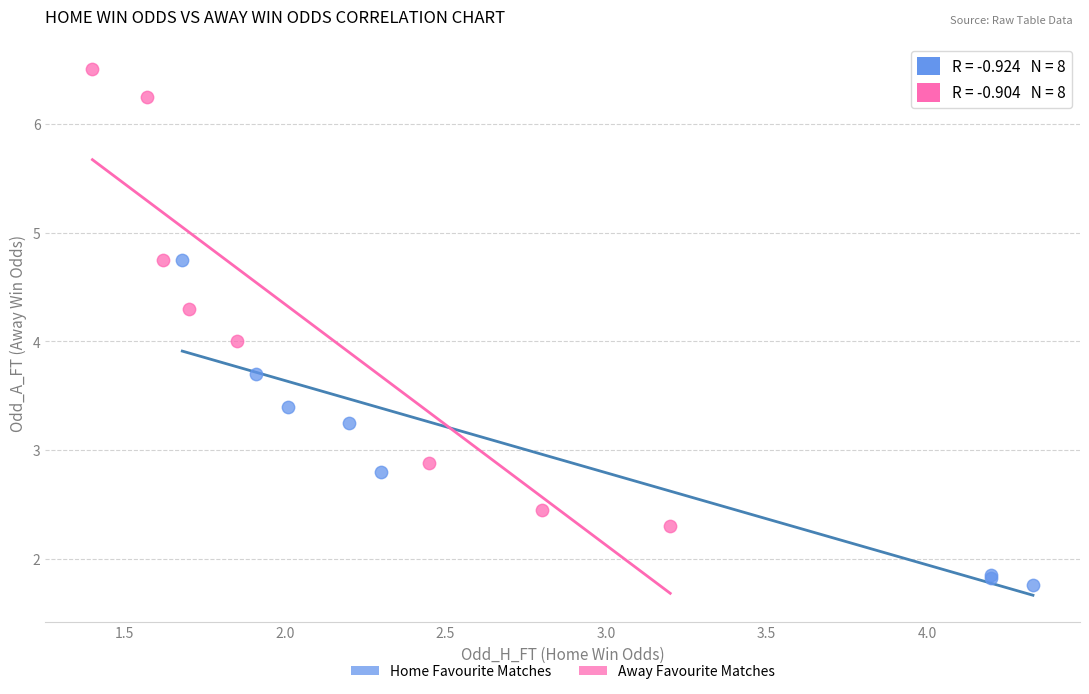

Which series reaches the maximum Y coordinate?

Away Favourite Matches